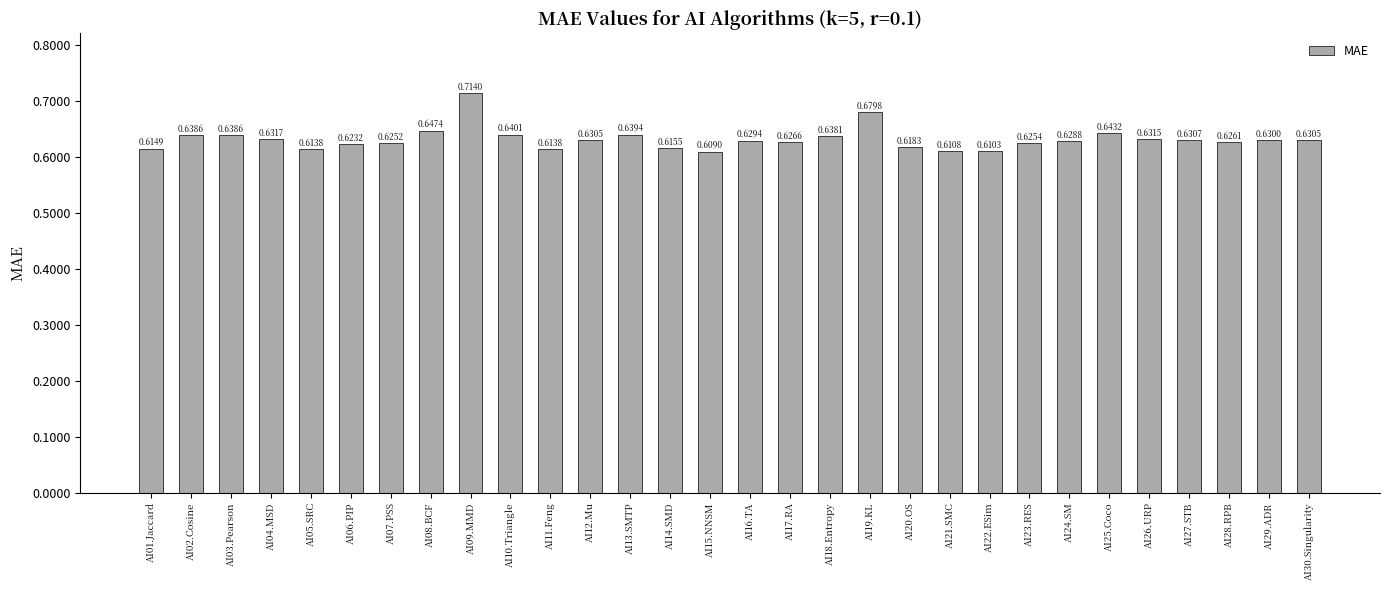

How many bars are there in total?

30